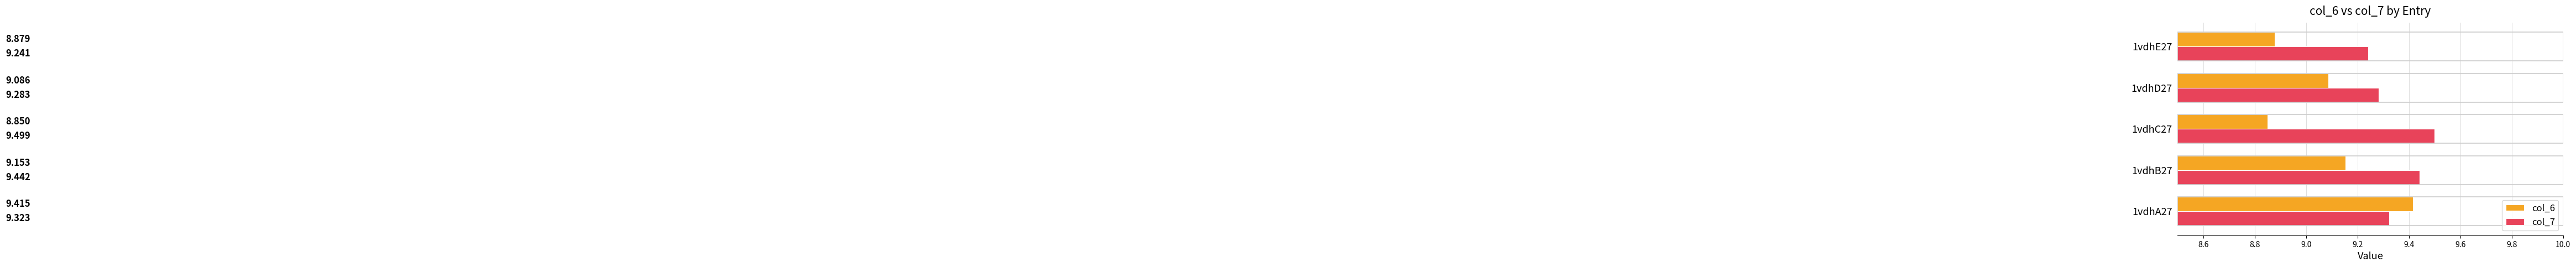

Is the value of col_6 at 1vdhB27 greater than the value of col_7 at 1vdhA27?

No